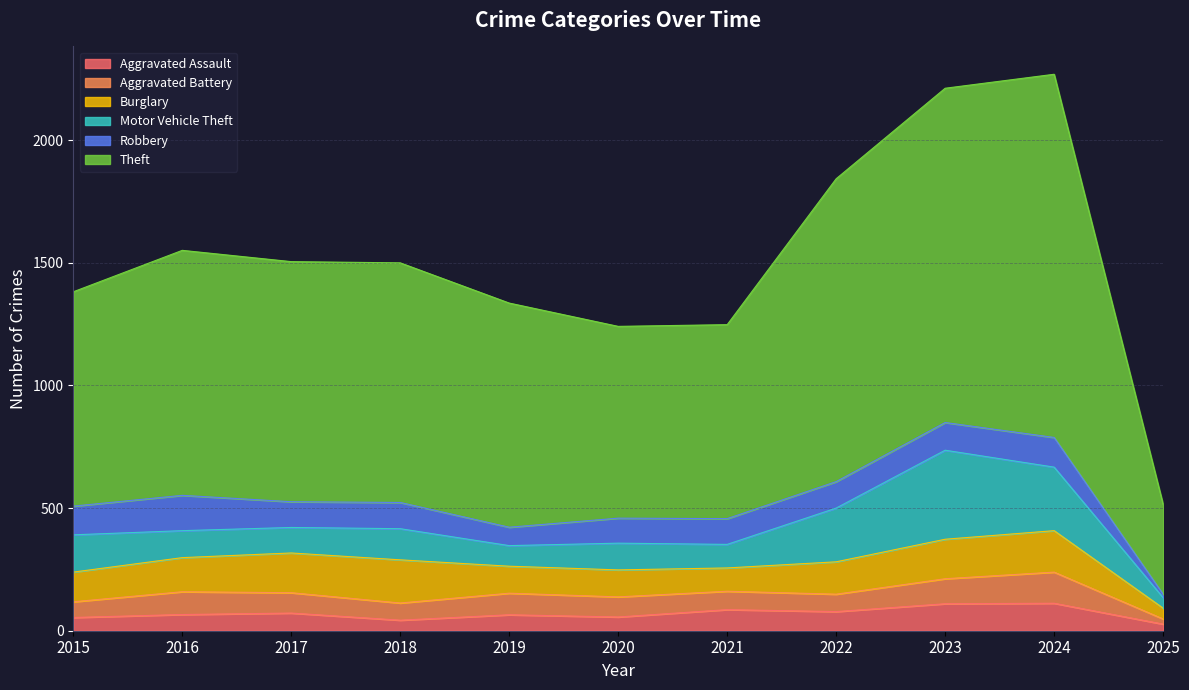

Is the value of Burglary at 2016 greater than the value of Motor Vehicle Theft at 2020?

Yes